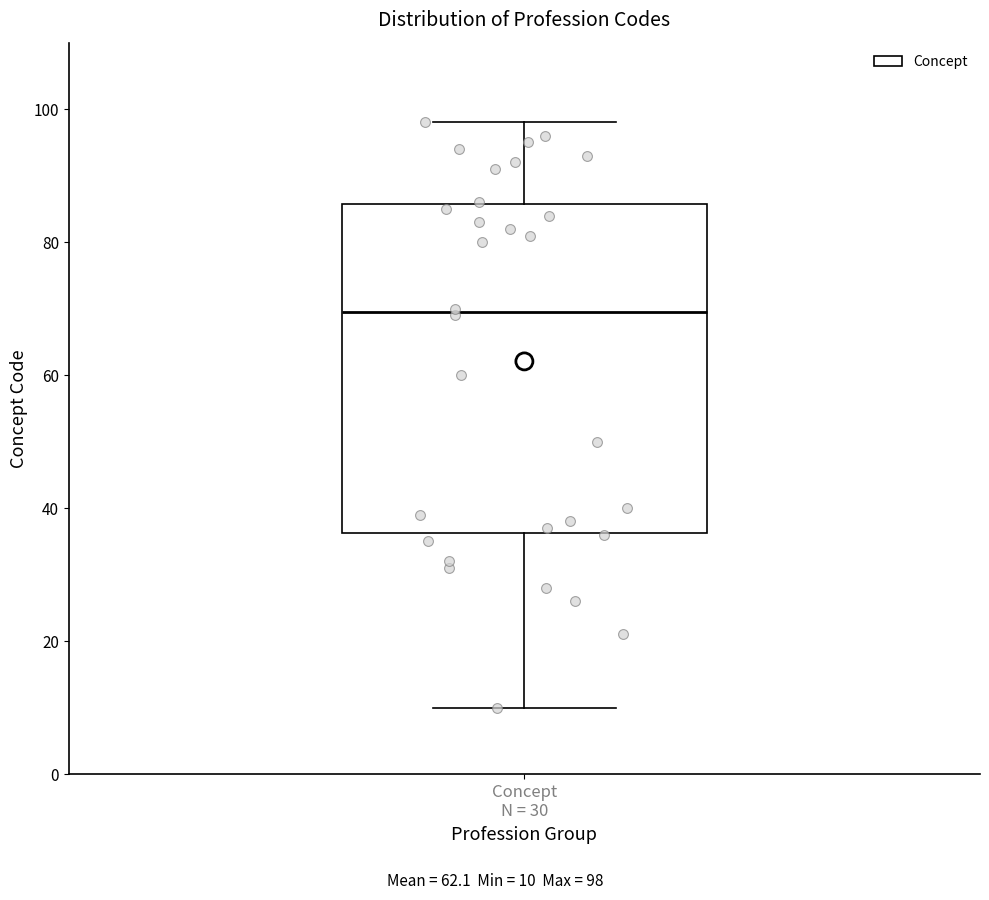

Where is the lower edge of the box for Concept N = 30 on the y-axis? The values are not printed on the chart, so give them approximately, as read against the axis.

36